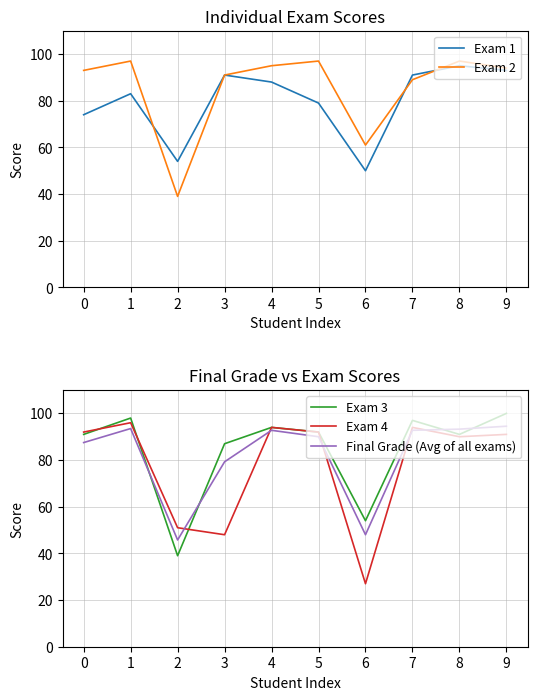

What are all the series names shown in the legend?

Exam 1, Exam 2, Exam 3, Exam 4, Final Grade (Avg of all exams)